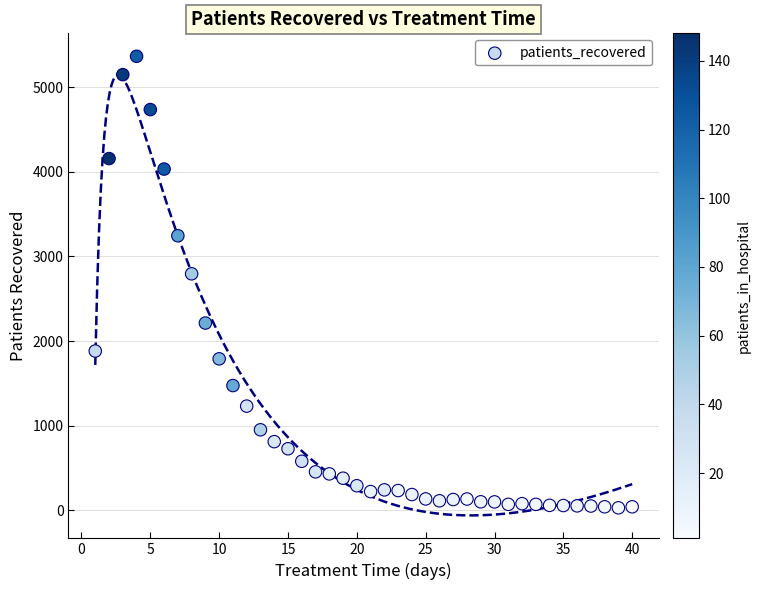

What is the range of Y values (max minus min)?

5337